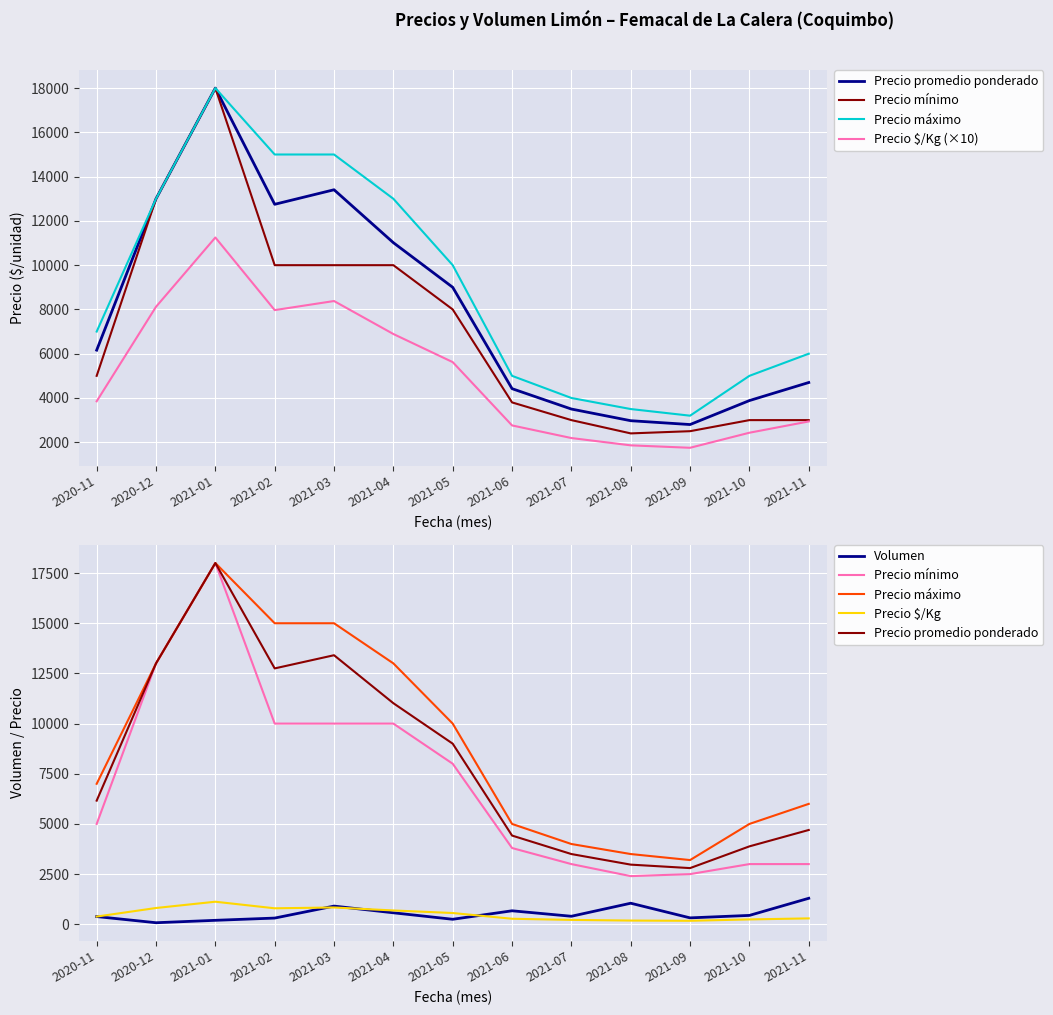

What is the maximum value shown in the chart?

18000